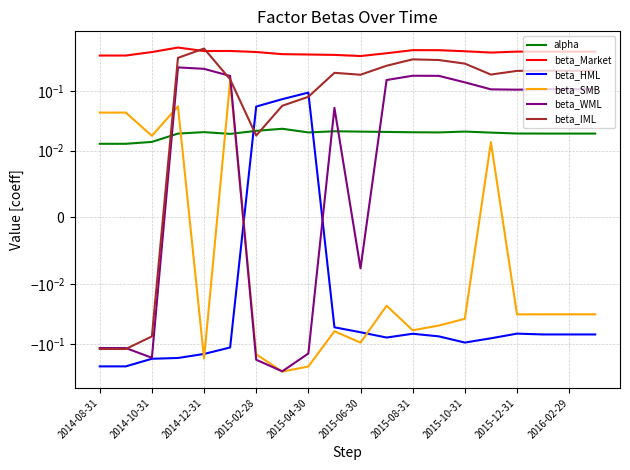

What is the difference between the maximum and minimum values in the beta_WML series?

0.5